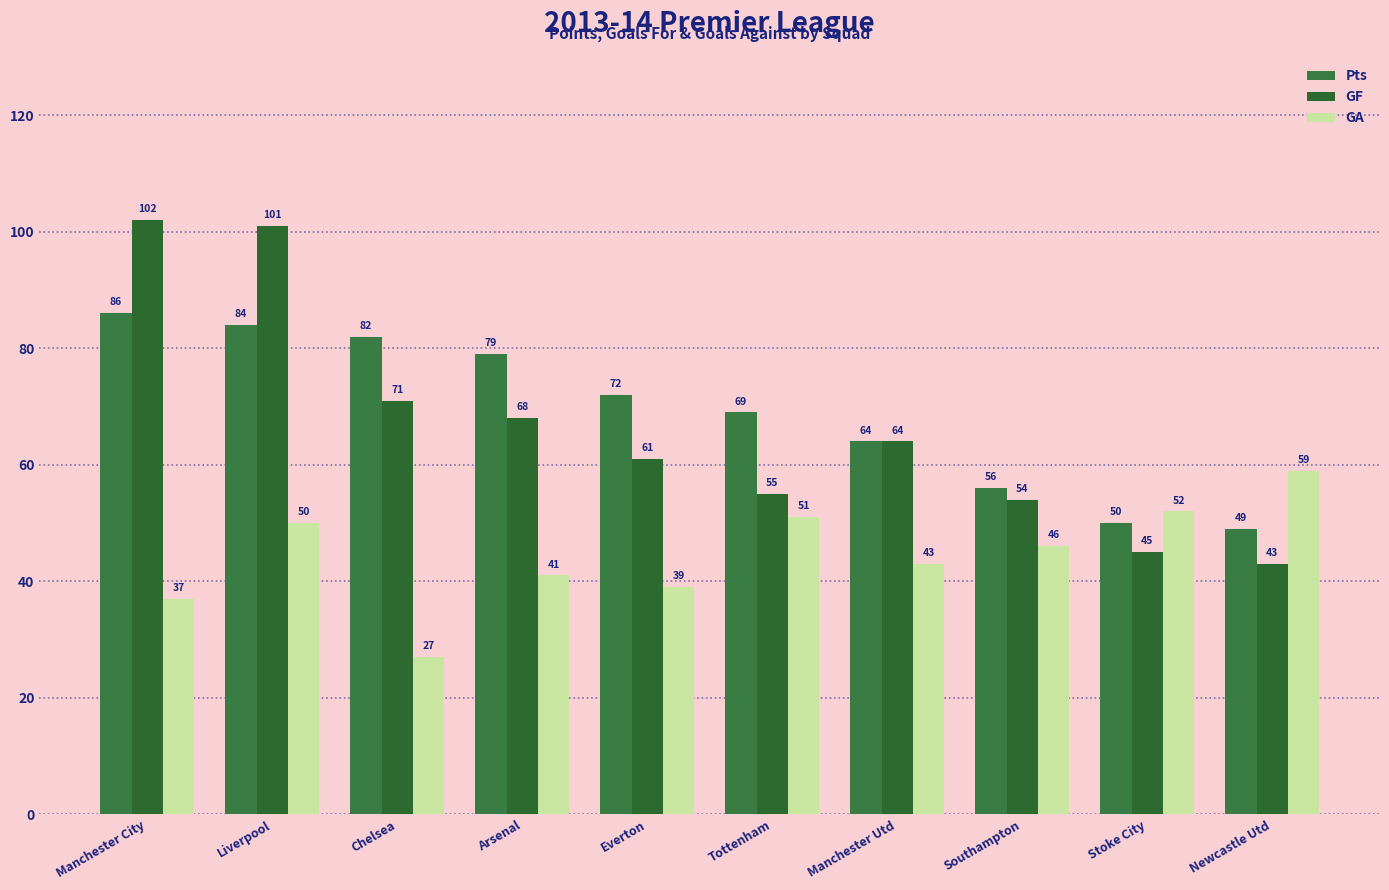

What is the difference between the GF values at Newcastle Utd and Manchester Utd?

21